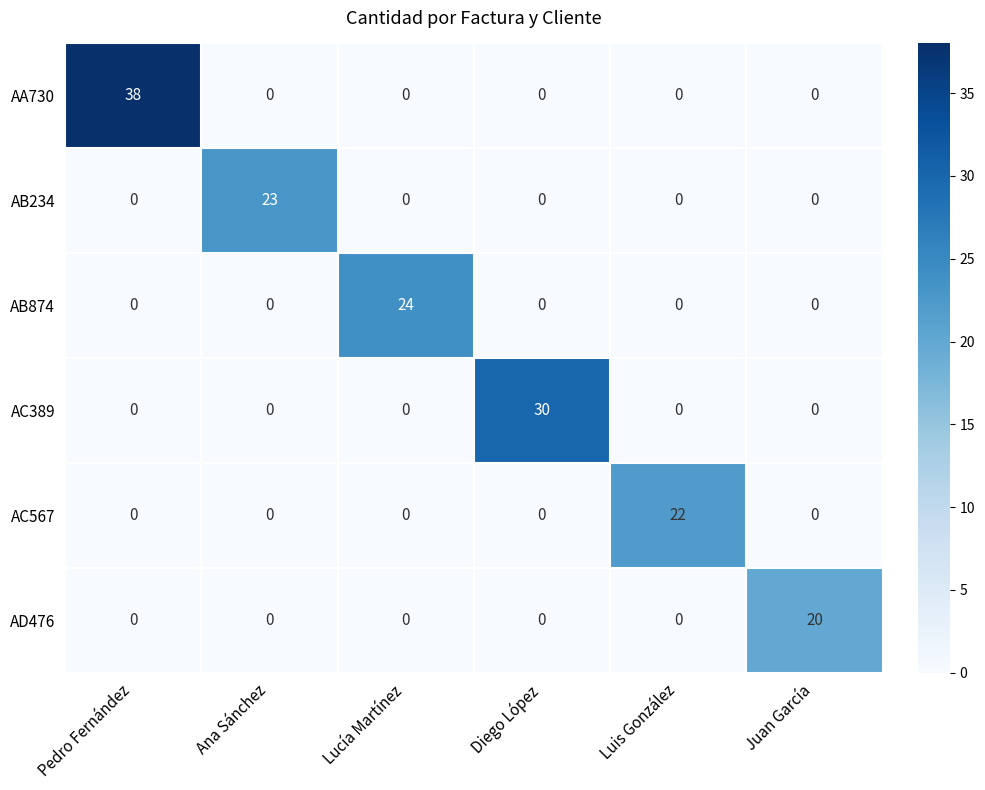

What is the maximum value shown in the chart?

38